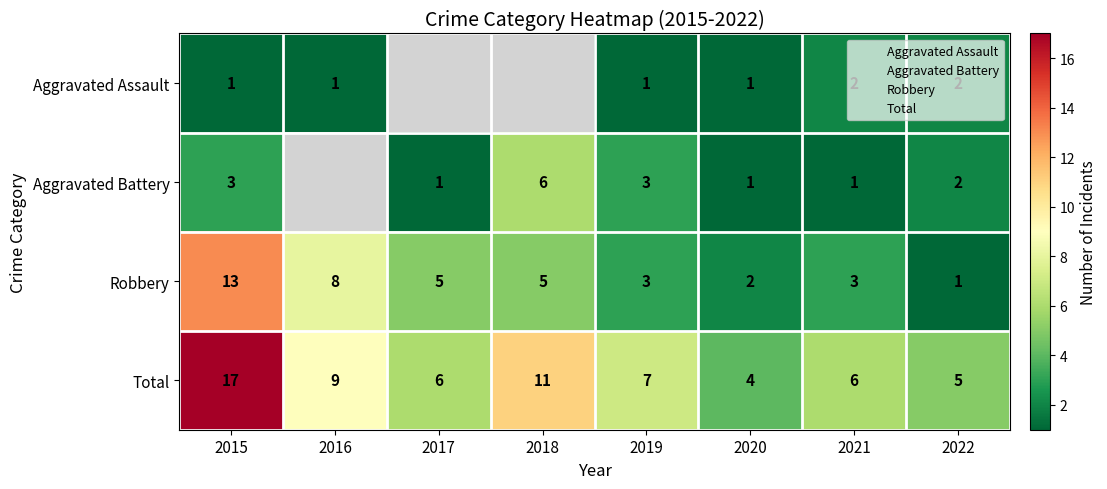

Between 2021 and 2015, which is larger?

2021